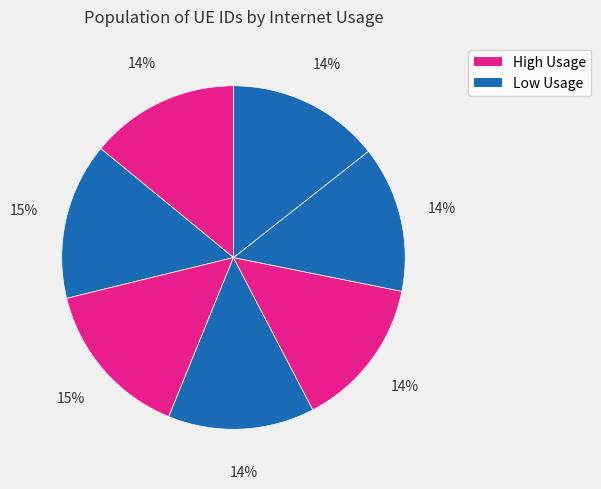

How many slices are in this pie chart?

7